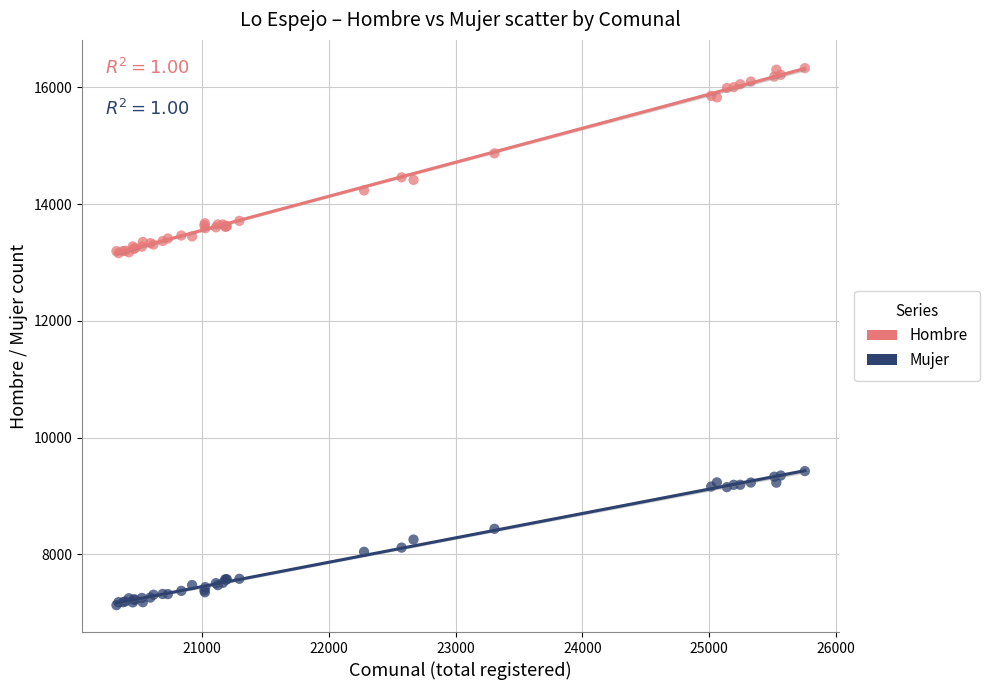

Which series has the widest spread of Y values?

Hombre